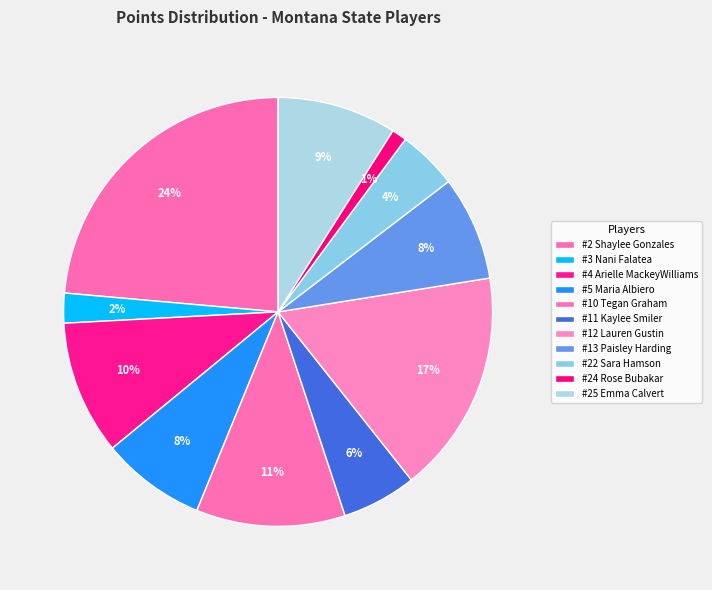

How many slices are in this pie chart?

11